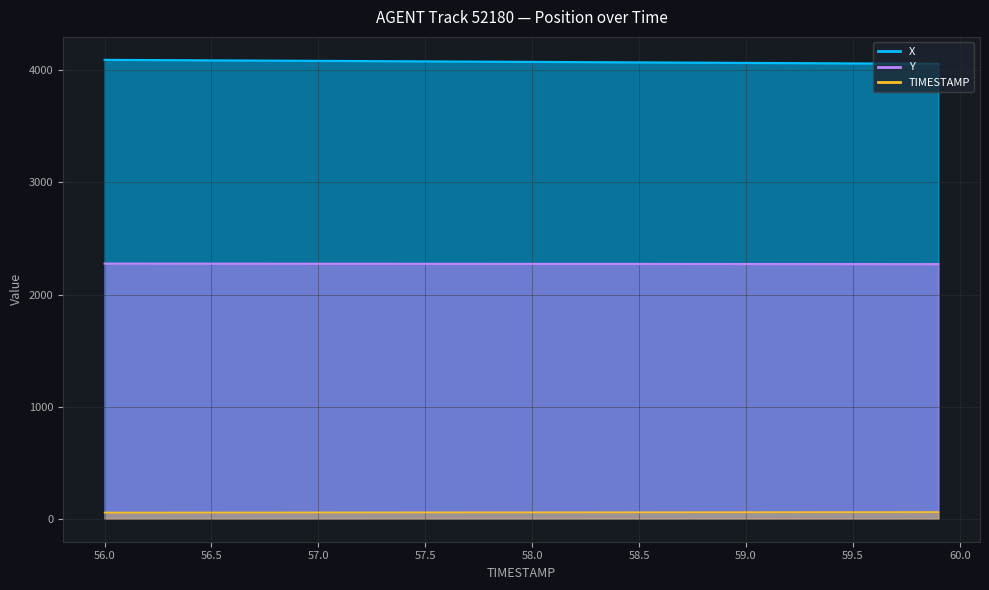

Rank the series by their average value, from highest to lowest.

X, Y, TIMESTAMP